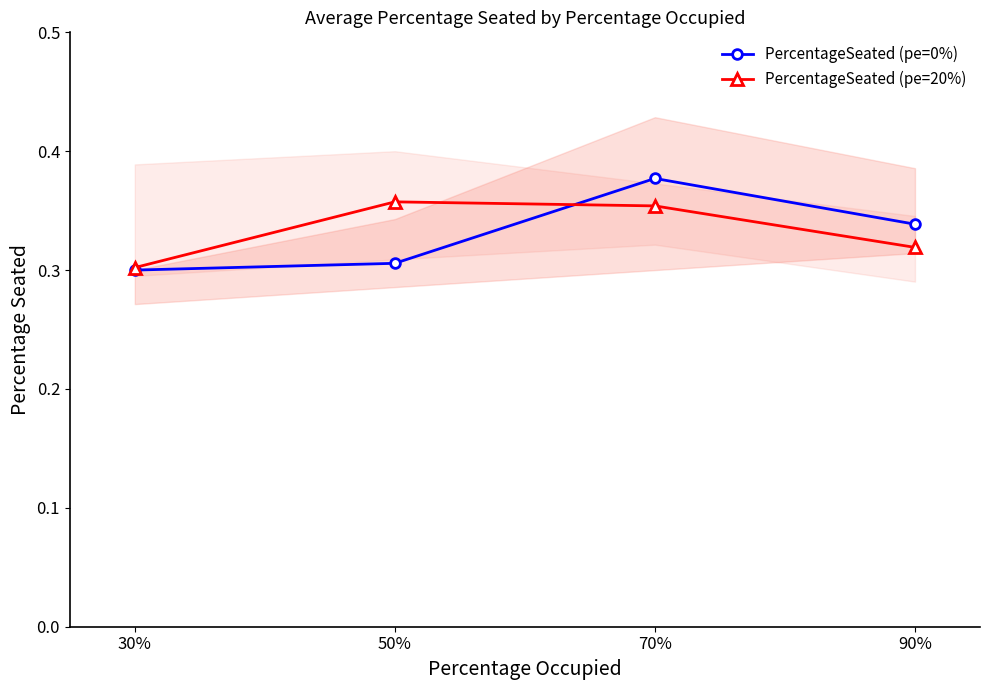

Is this an area chart (filled region under the line)?

No